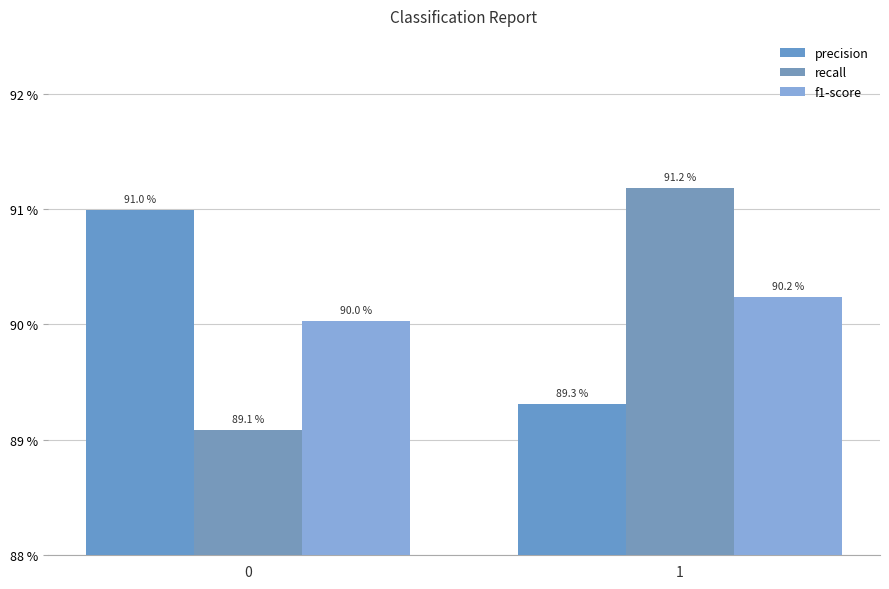

Does the chart contain stacked bars?

No